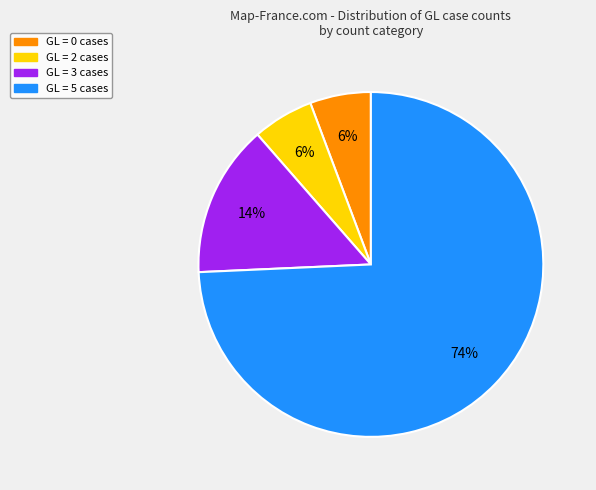

Is it true that GL = 3 cases is 14% of the pie?

True